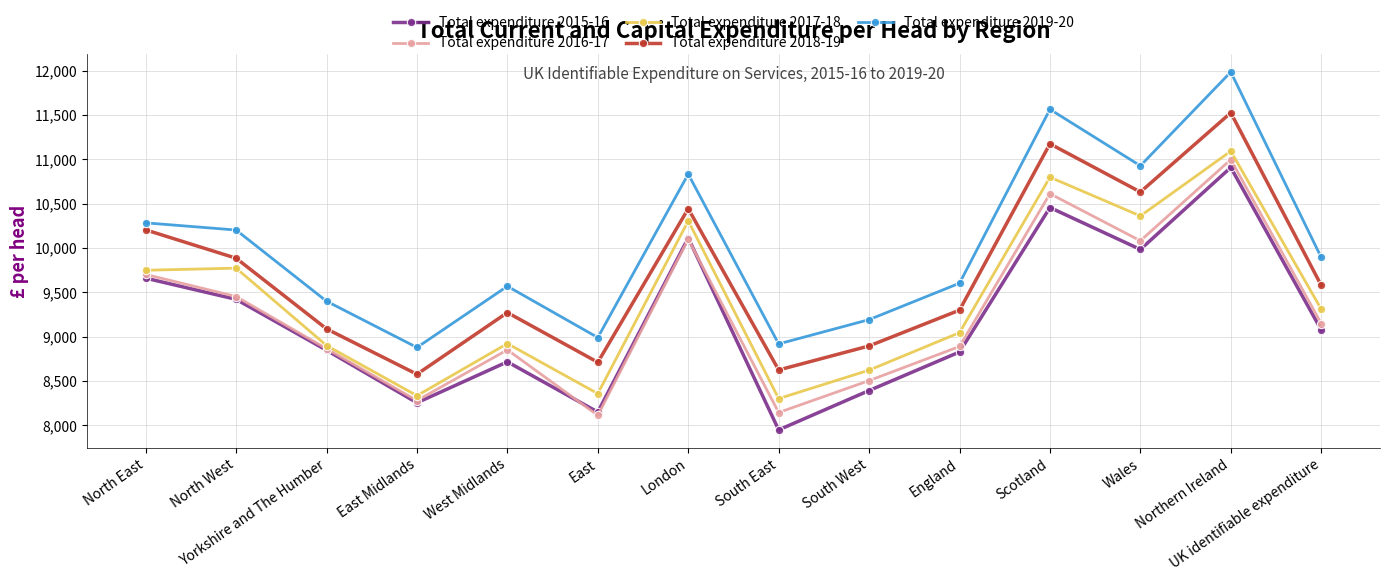

True or false: Total expenditure 2019-20 has a value of 10204 at North West.

True